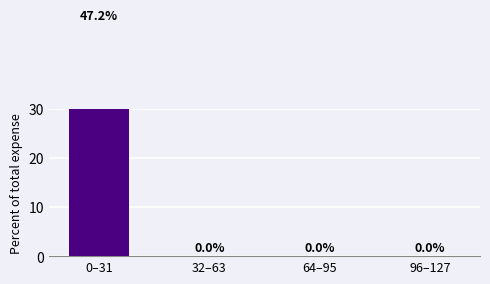

What is the label of the 2nd bar from the right?

64–95